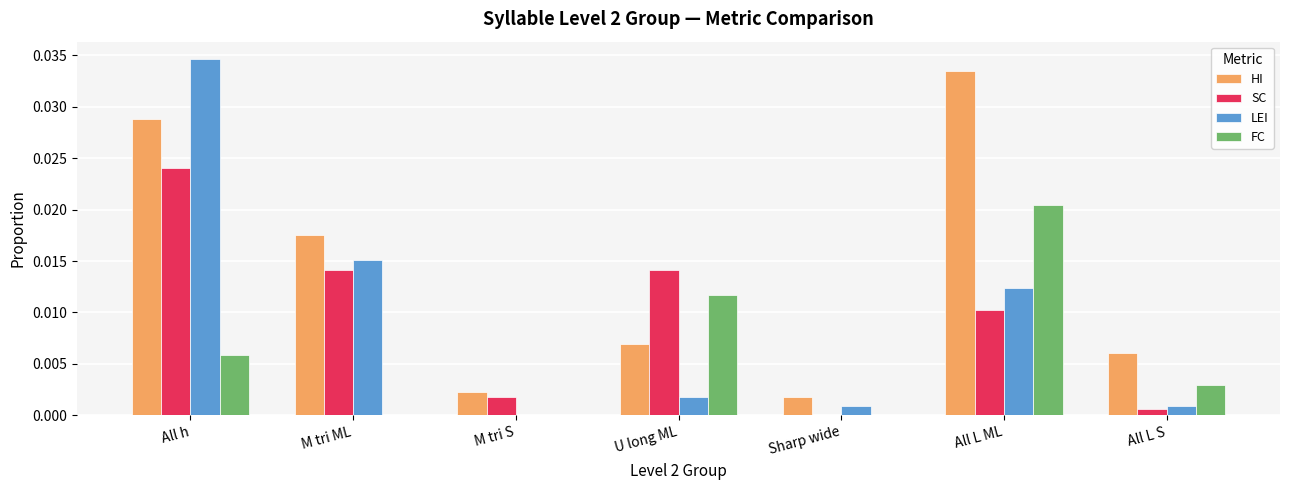

How many groups of bars are there?

7